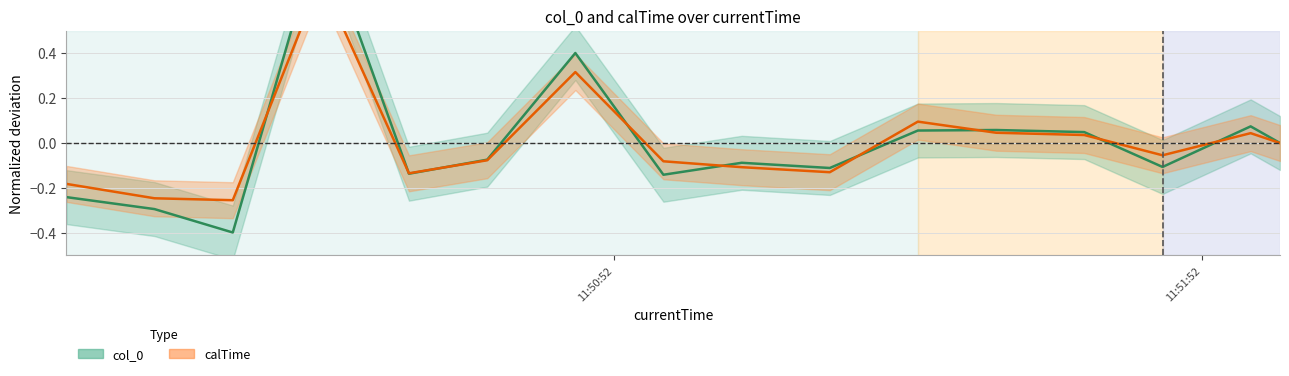

Where do col_0 and calTime first cross each other?

2020-04-13 11:50:13 and 2020-04-13 11:50:22